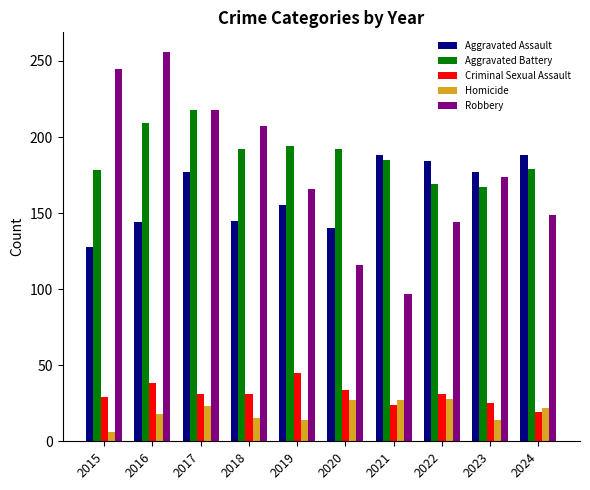

Which category has the lowest value in the Homicide series?

2015